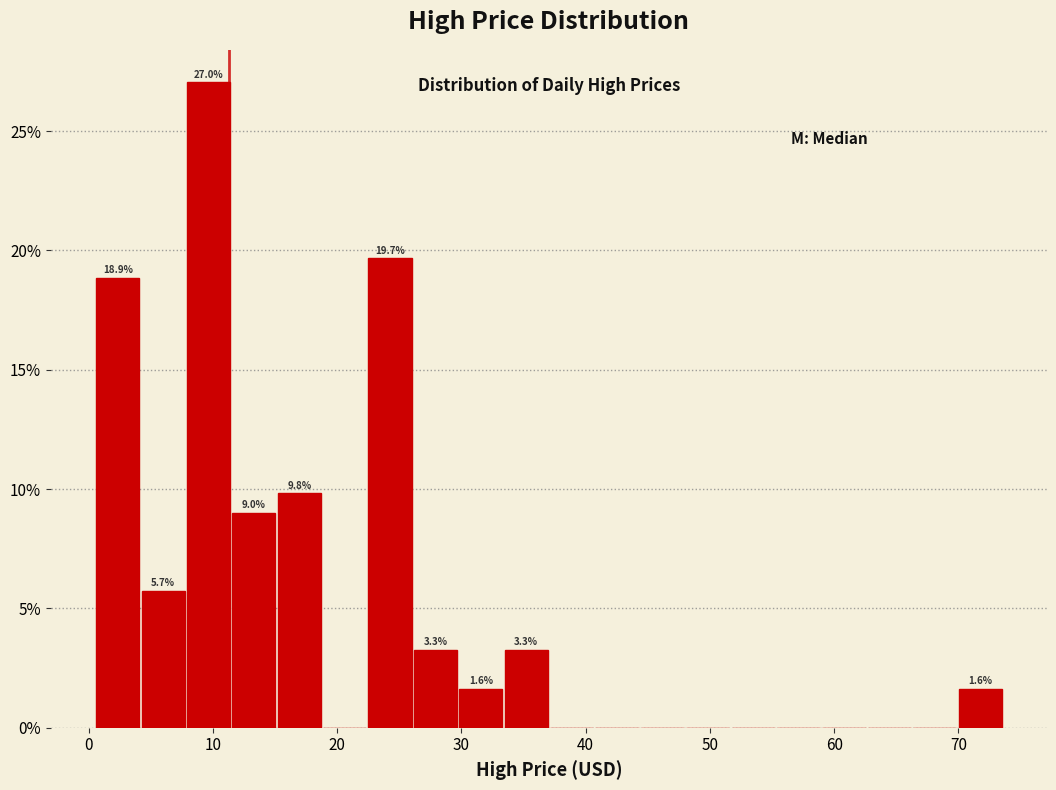

Read against the x-axis, roughly where is the centre of the tallest bar?

10